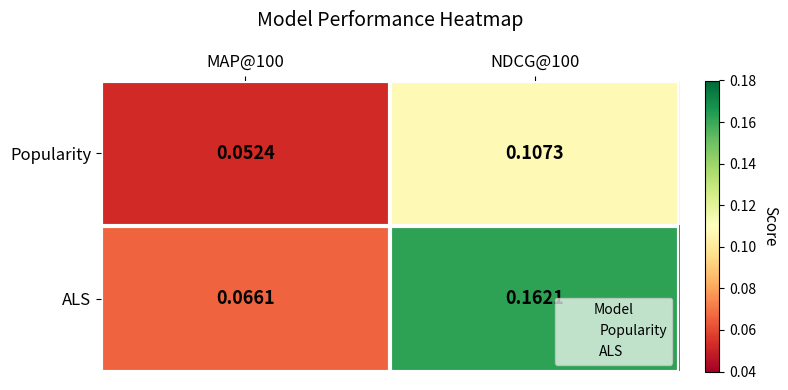

Which series has the largest total across all categories?

ALS